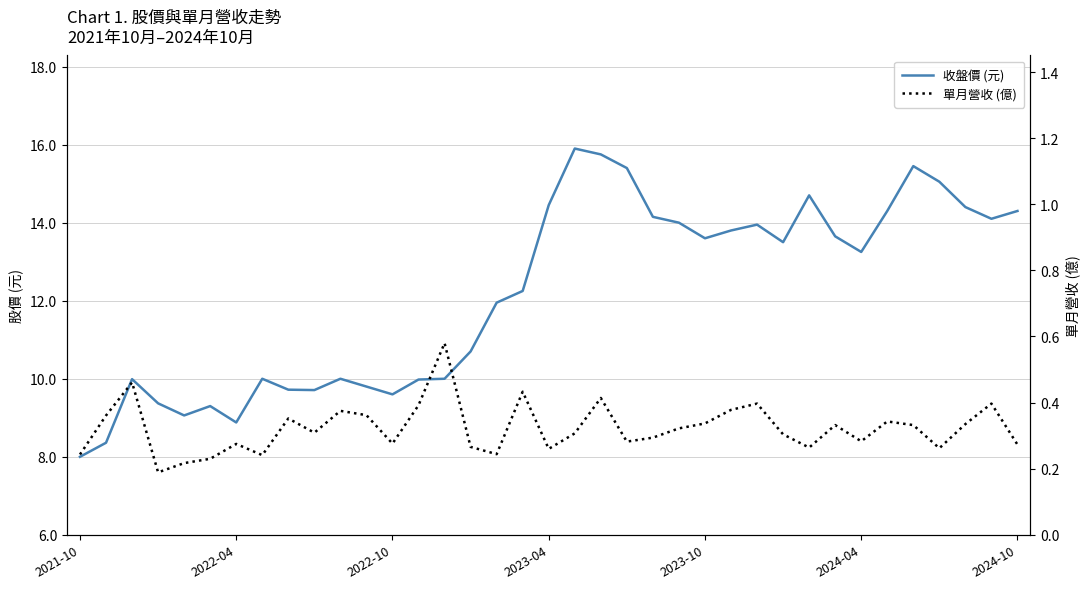

How many lines are shown in the chart?

2